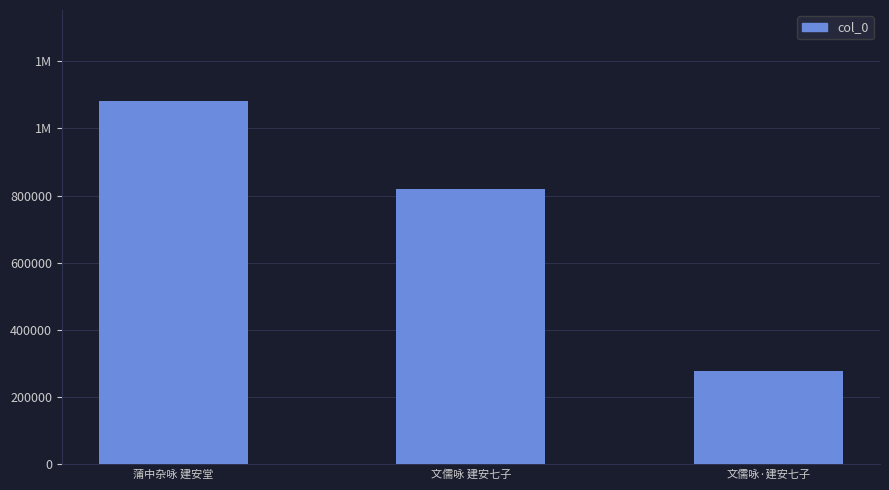

Reading left to right, transcribe all the data shown in this chart.

蒲中杂咏 建安堂=1081556	文儒咏 建安七子=818760	文儒咏·建安七子=278118